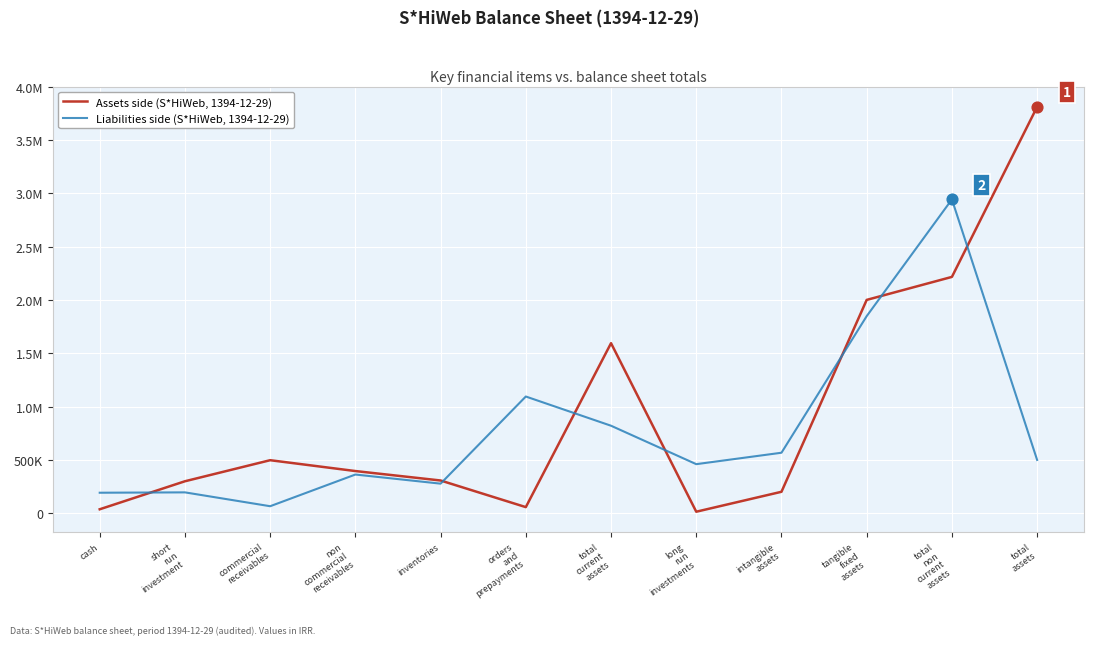

Which series has the largest total across all categories?

Assets side (S*HiWeb, 1394-12-29)